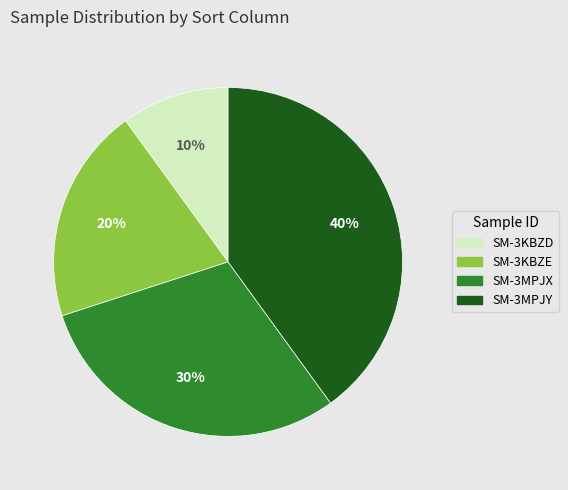

The SM-3MPJX slice represents 22% of the pie. True or false?

False